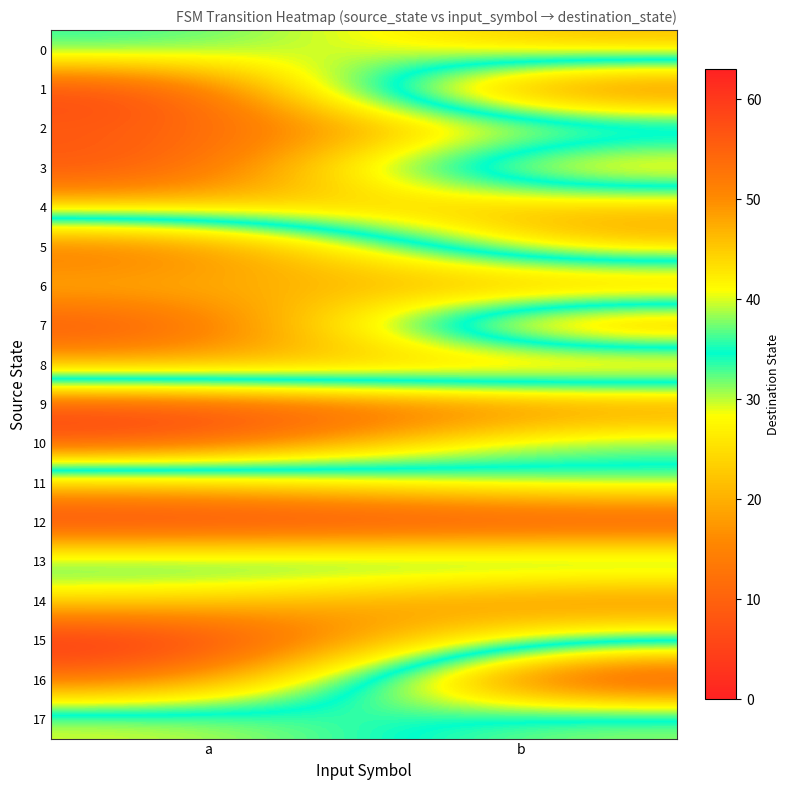

What is the difference between the highest and lowest values at a?

61